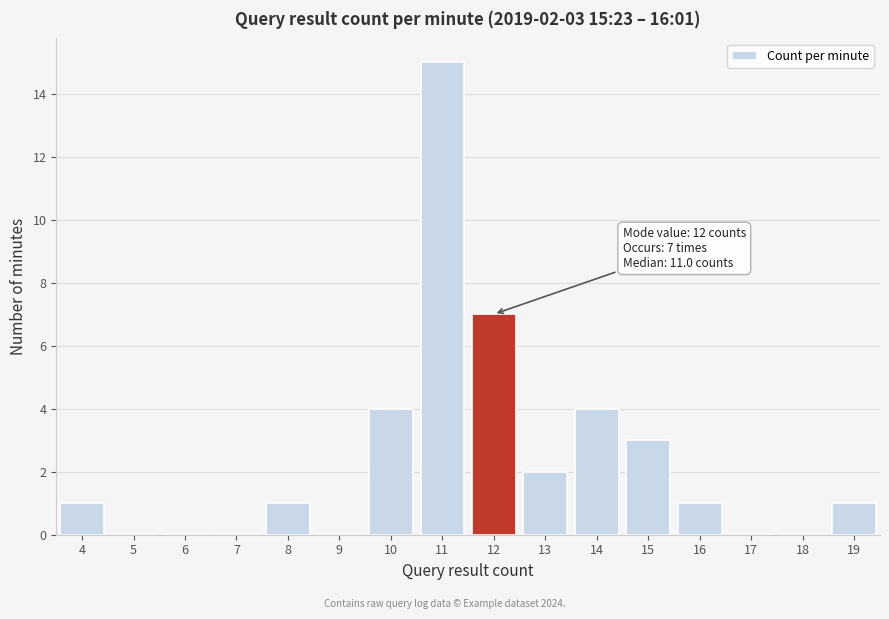

Reading left to right, list all the values displayed in this chart.

4=1	5=0	6=0	7=0	8=1	9=0	10=4	11=15	12=7	13=2	14=4	15=3	16=1	17=0	18=0	19=1